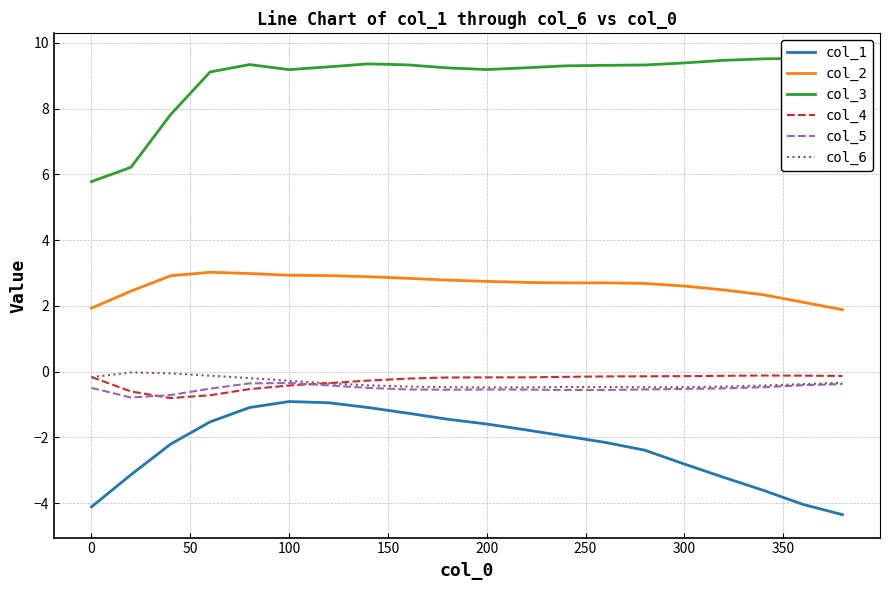

True or false: col_2 and col_1 intersect in this chart.

False